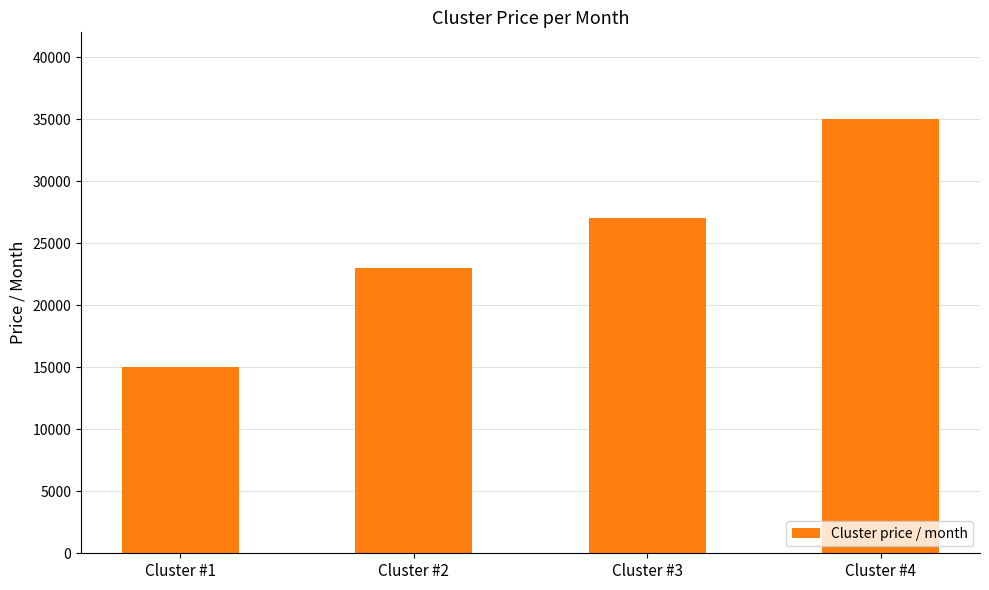

How many values are between 23000 and 35000?

3